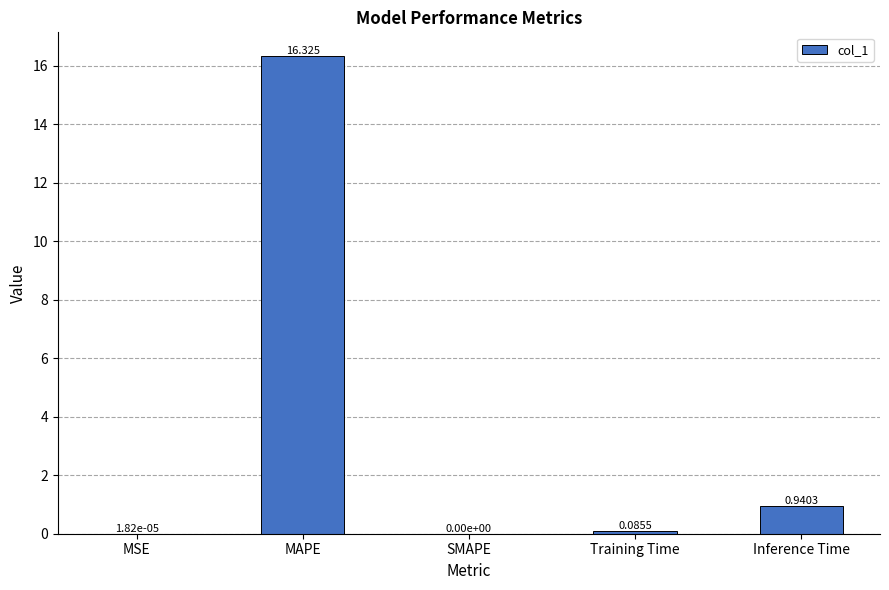

Are the bars horizontal?

No